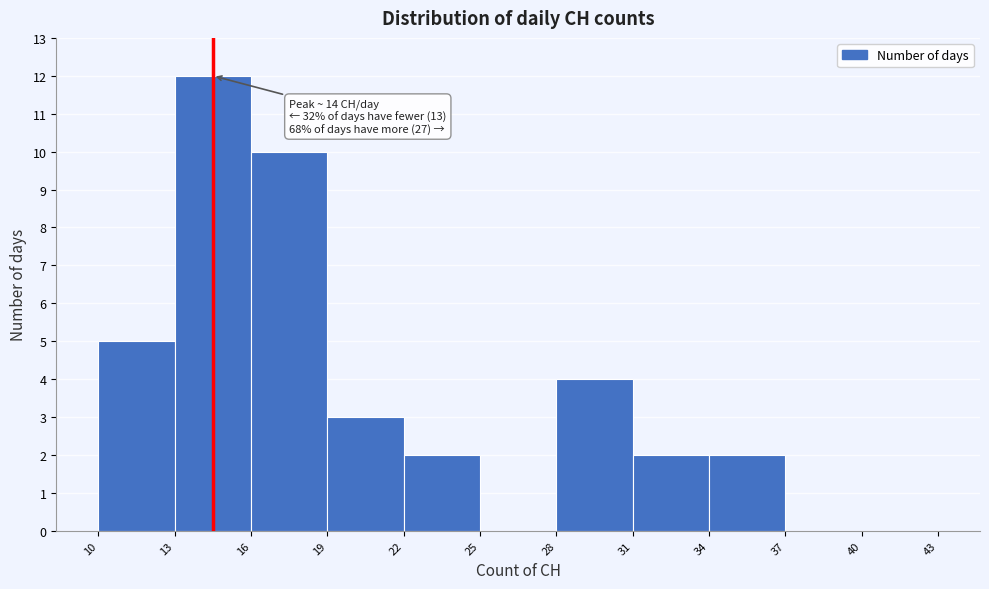

Over which range of the x-axis is the bar tallest?

13 to 16